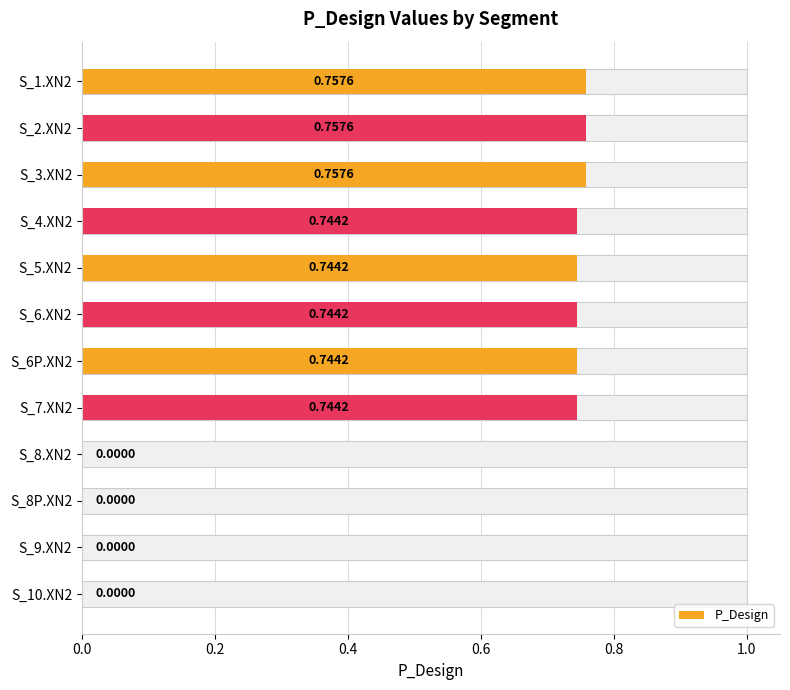

How many bars are there in total?

12